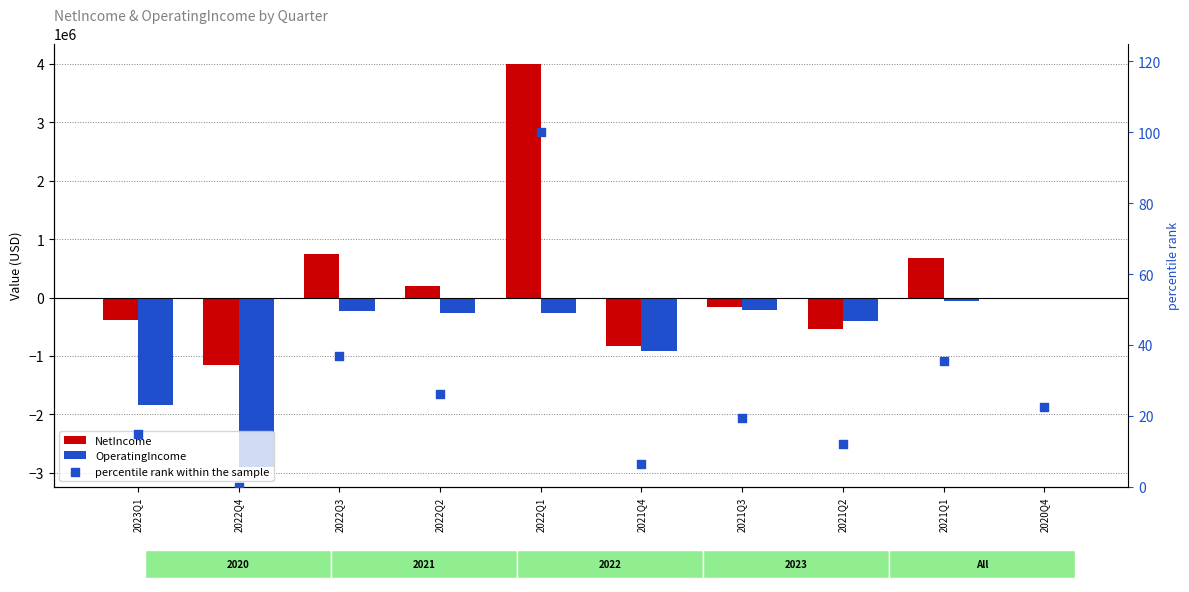

At which category is the sum across all series the highest?

2022Q1